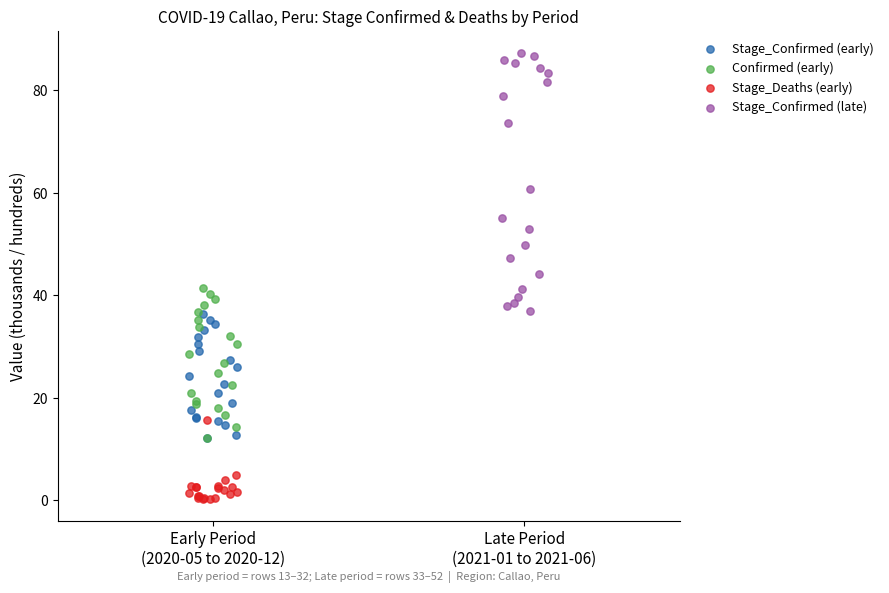

What are all the series names shown in the legend?

Stage_Confirmed (early), Confirmed (early), Stage_Deaths (early), Stage_Confirmed (late)